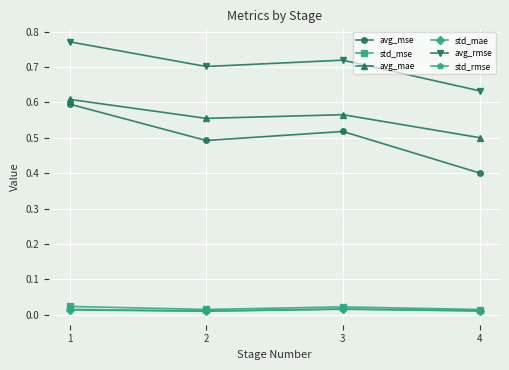

At which category does avg_rmse reach its first local valley?

2